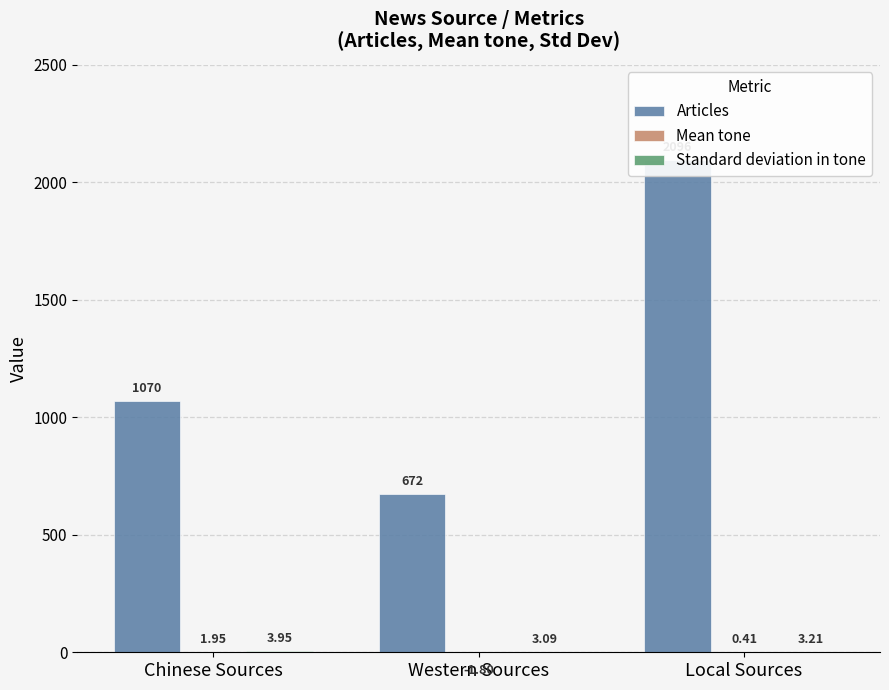

Count the number of categories in the chart.

3